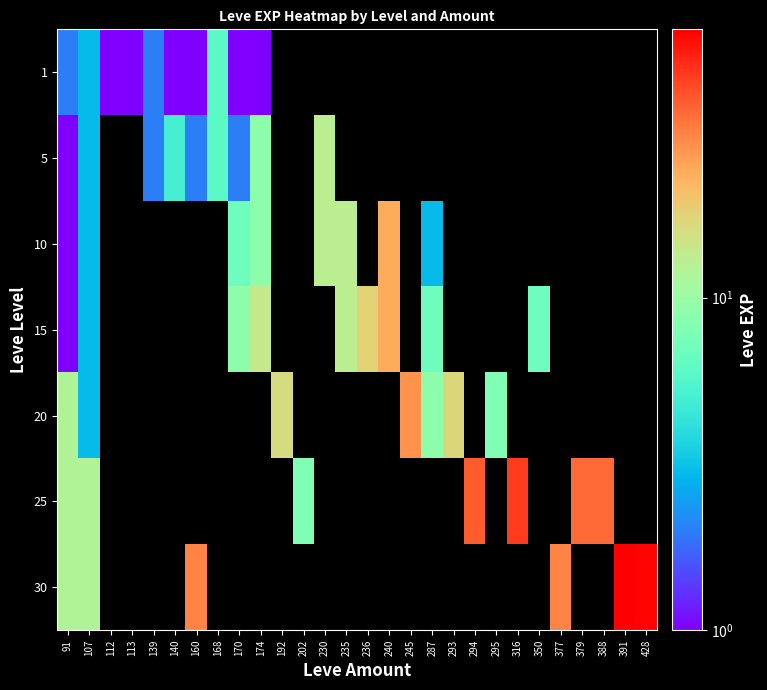

At how many categories does at least one series exceed 42?

3